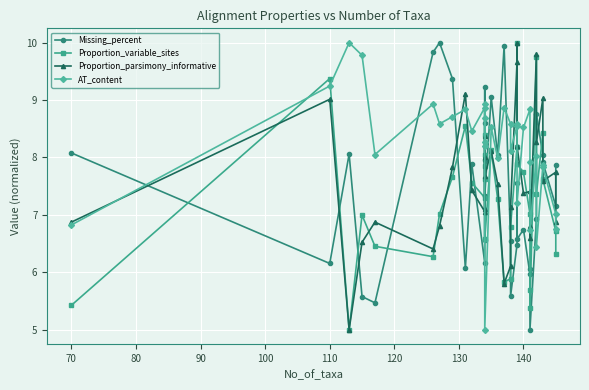

What is the difference between the second highest and minimum values in the Proportion_parsimony_informative series?

4.8